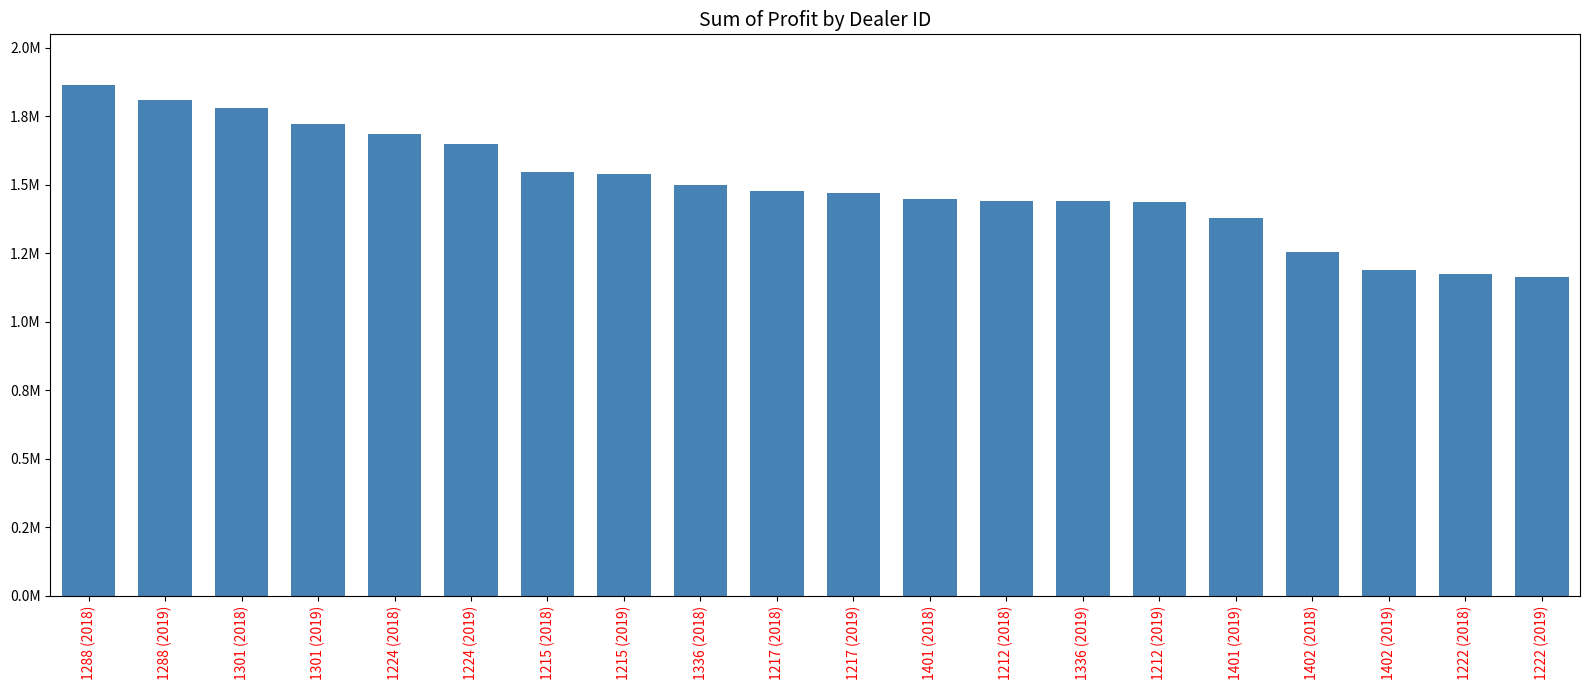

Which has a higher value, 1336 (2019) or 1301 (2018)?

1301 (2018)